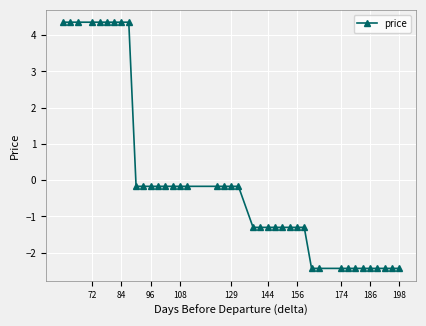

How many values are above zero?

9